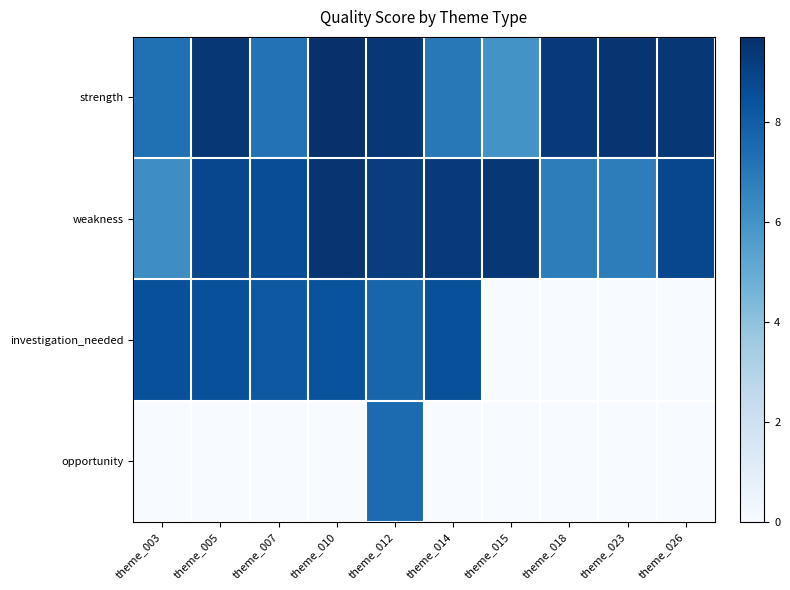

Reading right to left, transcribe all the data shown in this chart.

strength: theme_026=9.4	theme_023=9.5	theme_018=9.3	theme_015=6.0	theme_014=7.0	theme_012=9.4	theme_010=9.7	theme_007=7.2	theme_005=9.4	theme_003=7.3
weakness: theme_026=8.8	theme_023=6.8	theme_018=6.8	theme_015=9.4	theme_014=9.3	theme_012=9.2	theme_010=9.5	theme_007=8.6	theme_005=8.8	theme_003=6.2
investigation_needed: theme_026=0.0	theme_023=0.0	theme_018=0.0	theme_015=0.0	theme_014=8.5	theme_012=7.7	theme_010=8.4	theme_007=8.2	theme_005=8.5	theme_003=8.5
opportunity: theme_026=0.0	theme_023=0.0	theme_018=0.0	theme_015=0.0	theme_014=0.0	theme_012=7.5	theme_010=0.0	theme_007=0.0	theme_005=0.0	theme_003=0.0